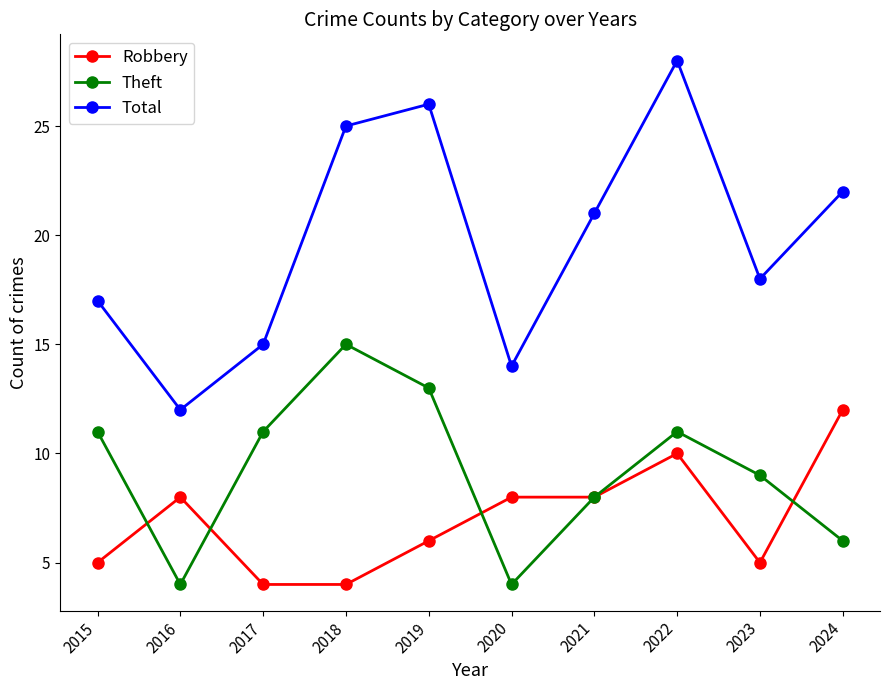

At how many categories does at least one series exceed 10?

10